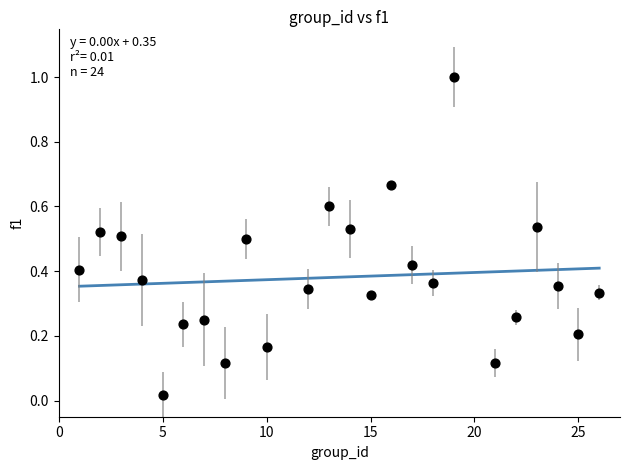

What is the range of Y values (max minus min)?

1.0